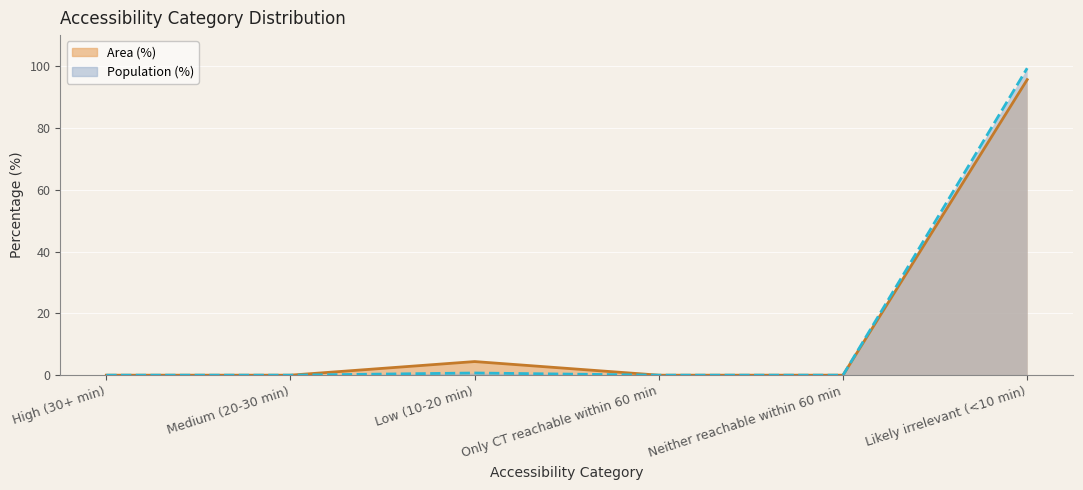

True or false: Population (%) line and Area (%) line intersect in this chart.

False